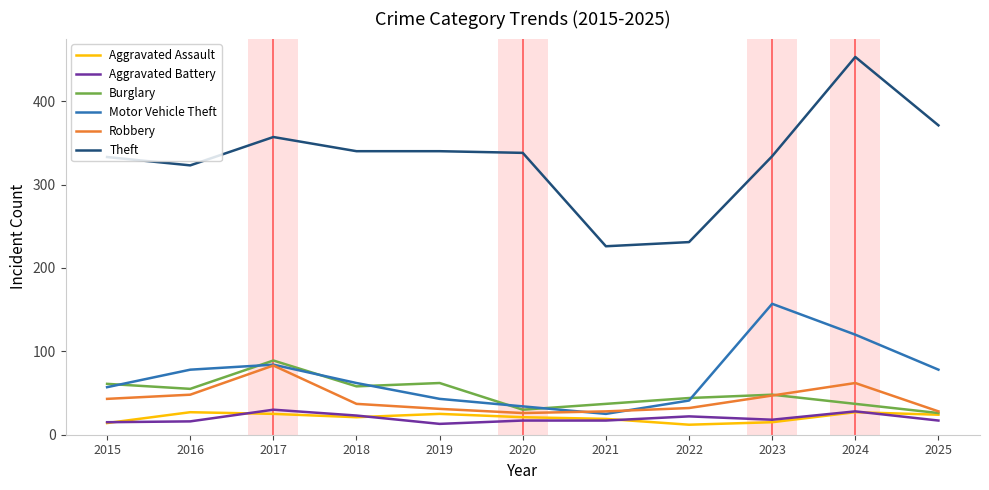

Which series has the widest spread of values?

Theft